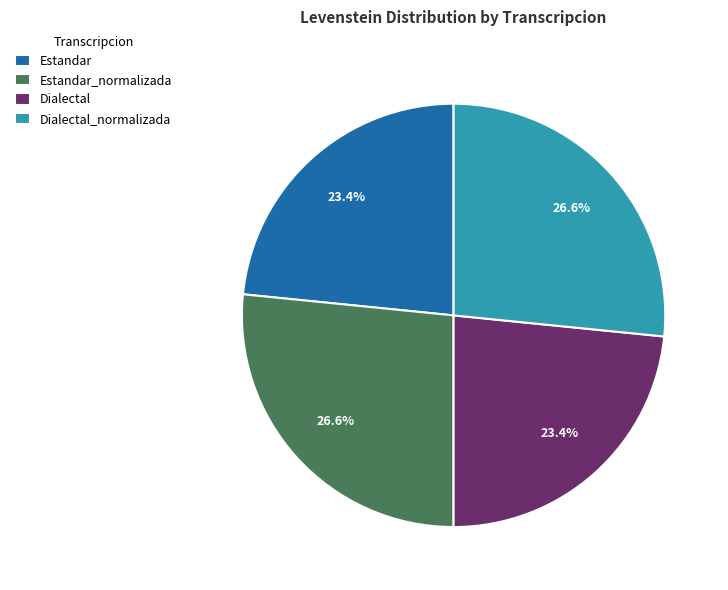

How many segments does this pie chart have?

4